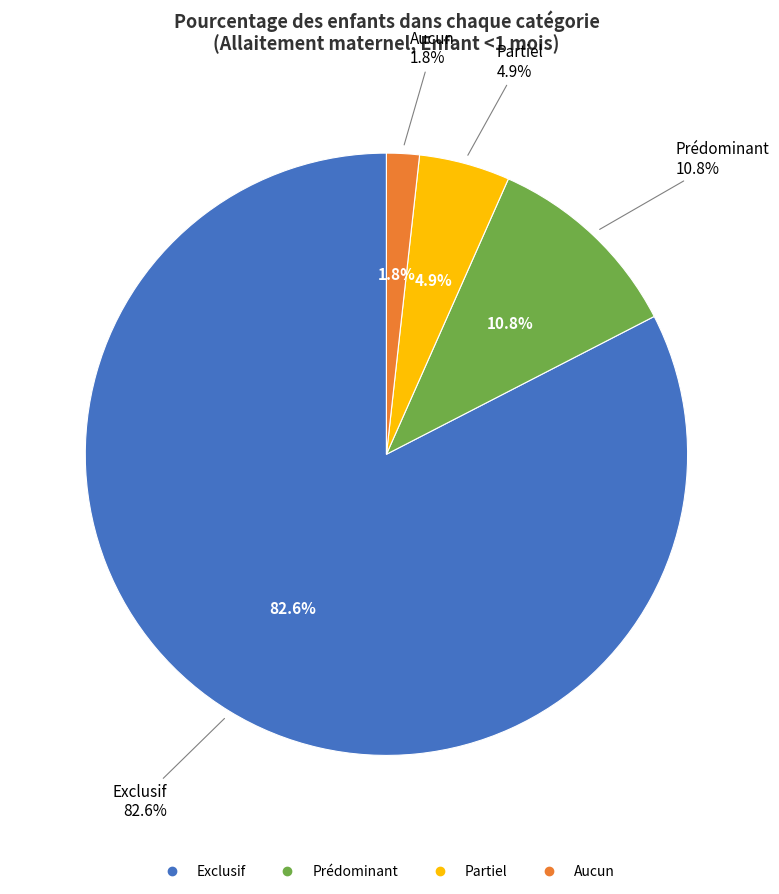

Rank the categories by value from lowest to highest.

Aucun, Partiel, Prédominant, Exclusif